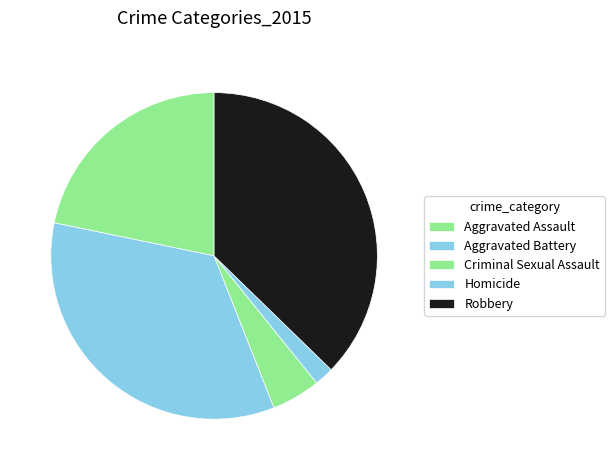

Count the number of slices in the pie.

5